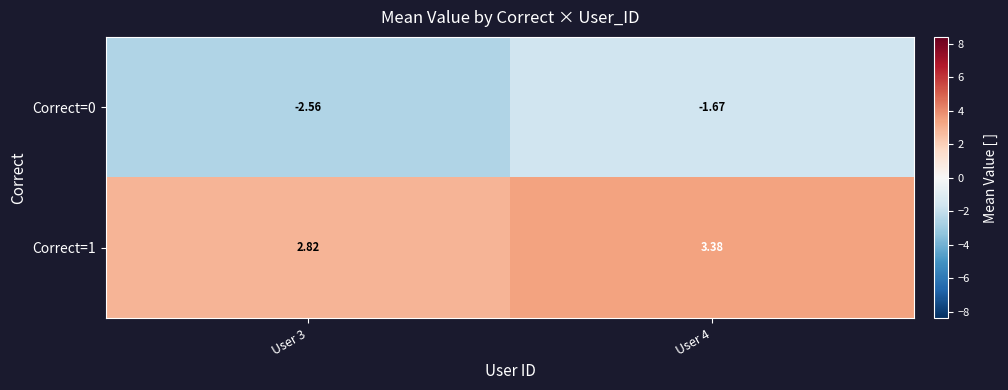

Is the value of Correct=0 at User 3 greater than the value of Correct=1 at User 4?

No